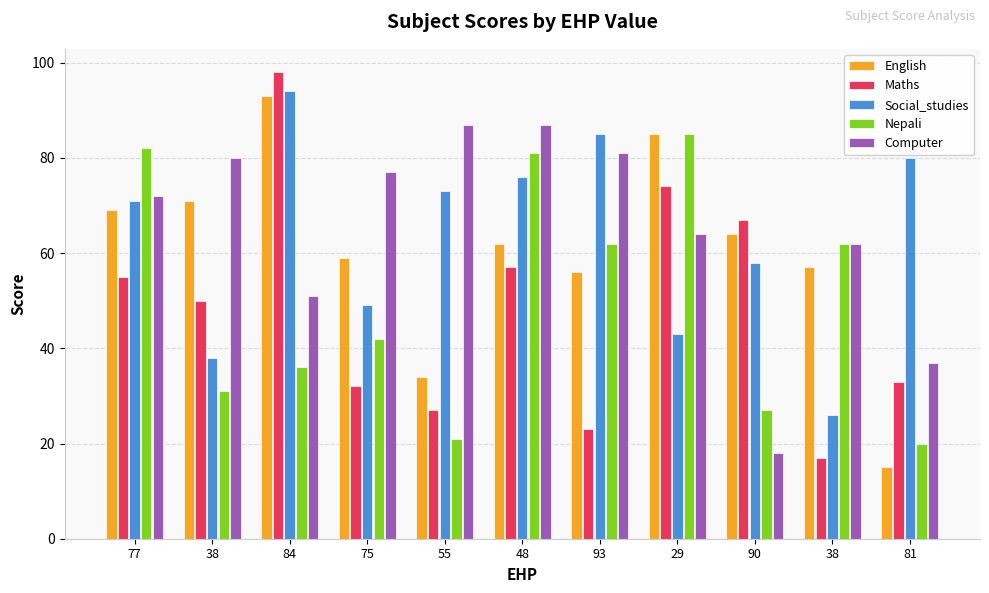

How many bars are there in each group?

5